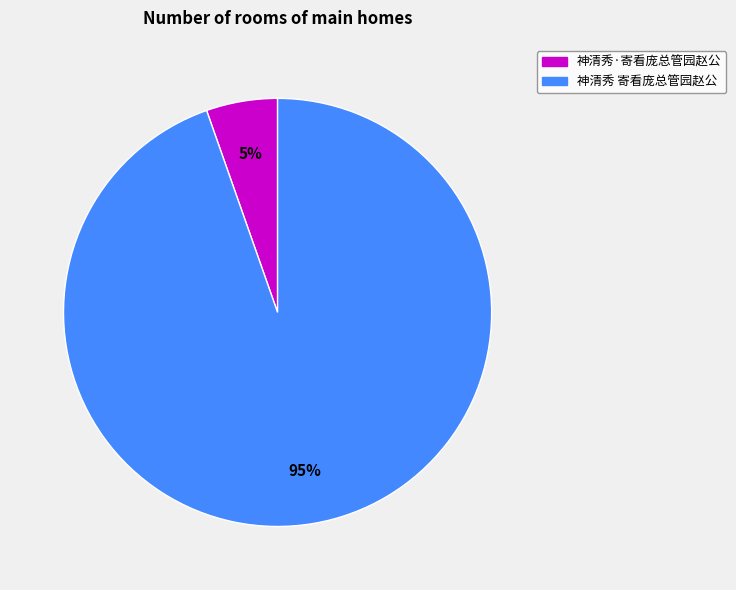

Rank the categories by value from lowest to highest.

神清秀·寄看庞总管园赵公, 神清秀 寄看庞总管园赵公